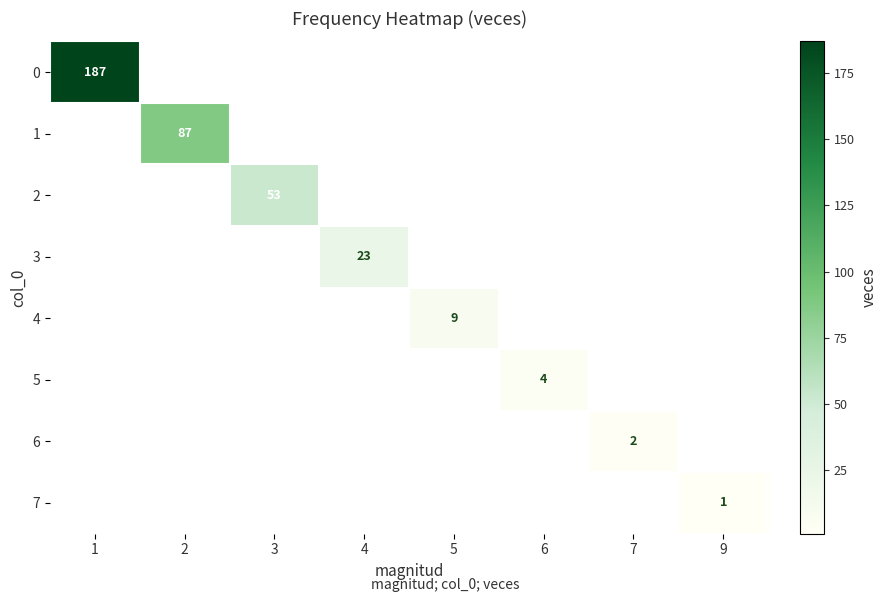

What is the total value across all series at 5?

9